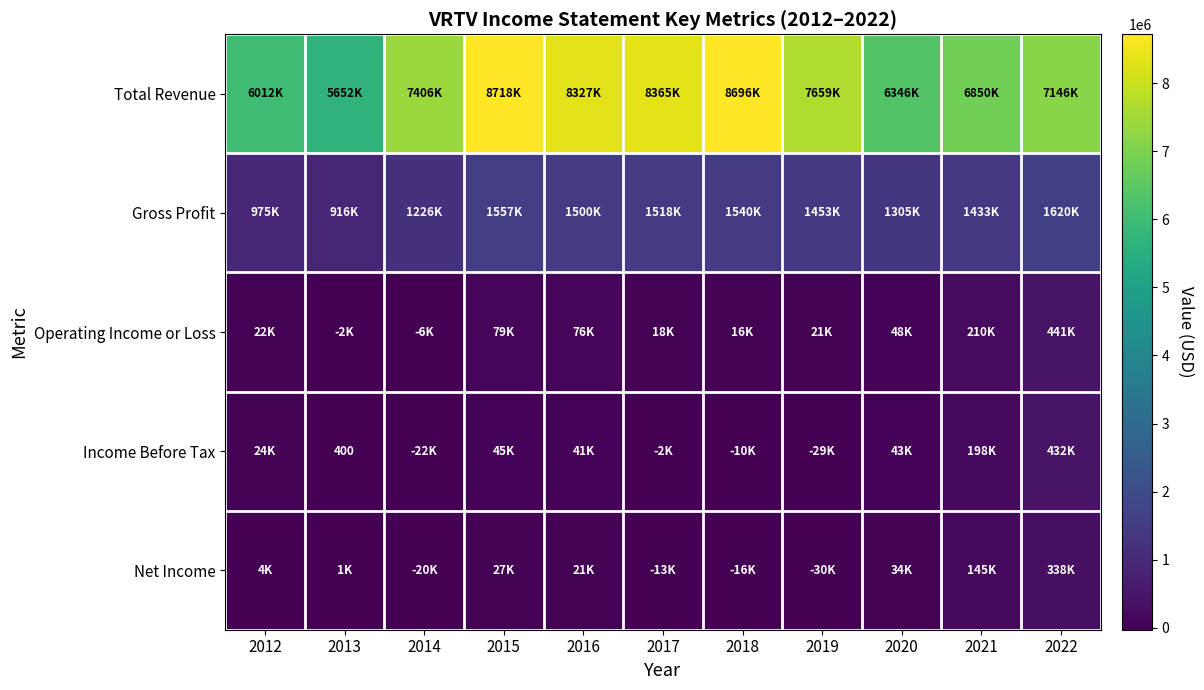

Which series has the largest total across all categories?

Total Revenue